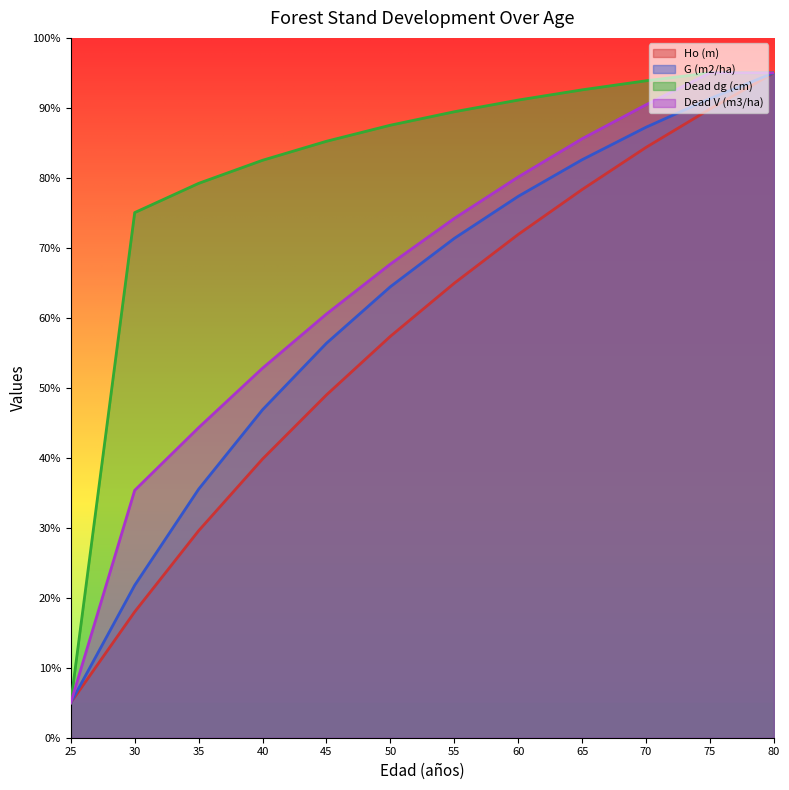

Which category has the lowest value in the Dead V (m3/ha) series?

25